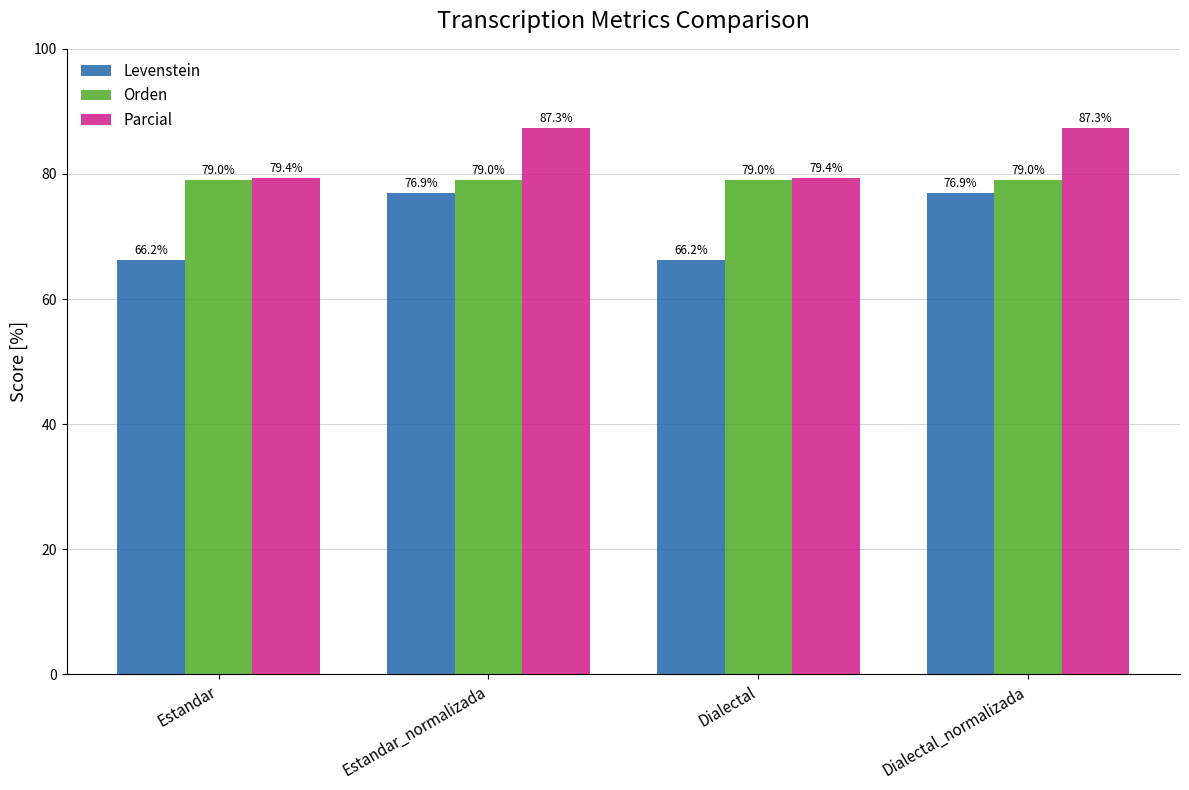

Count the number of categories in the chart.

4